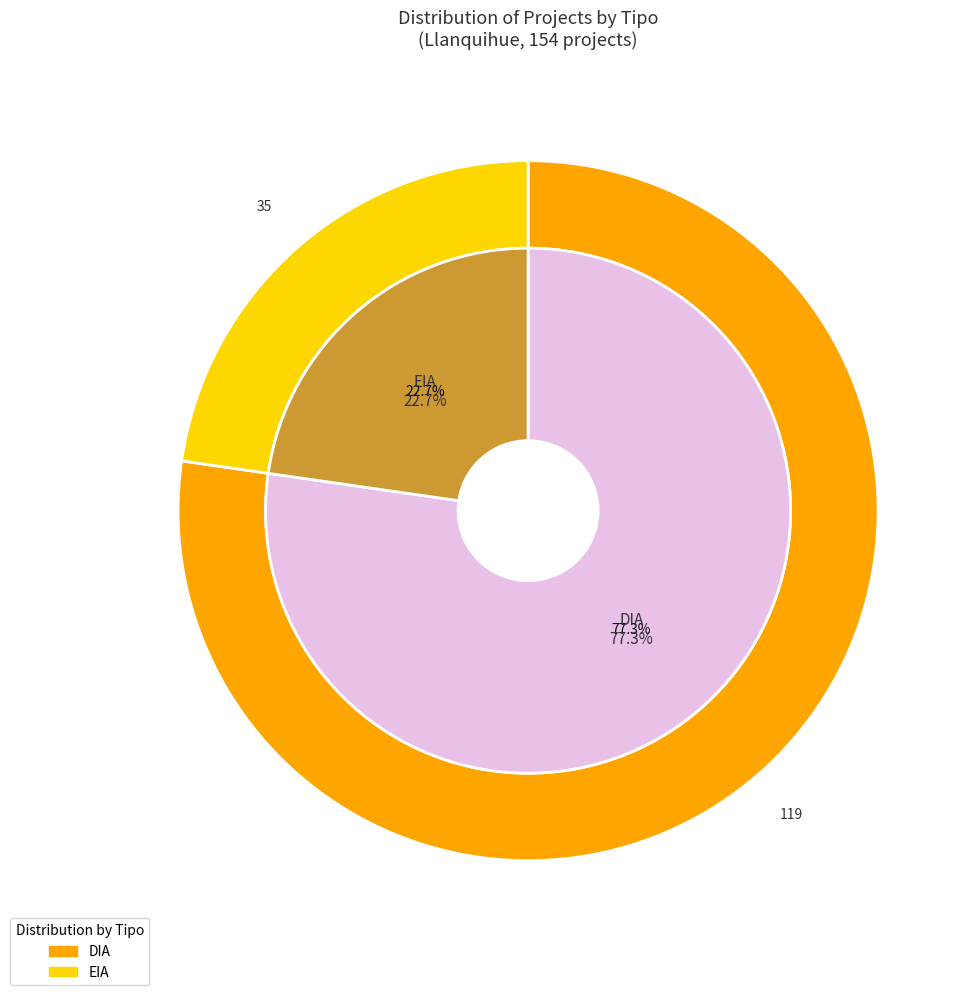

What percentage is the EIA slice, to the nearest percent?

23%